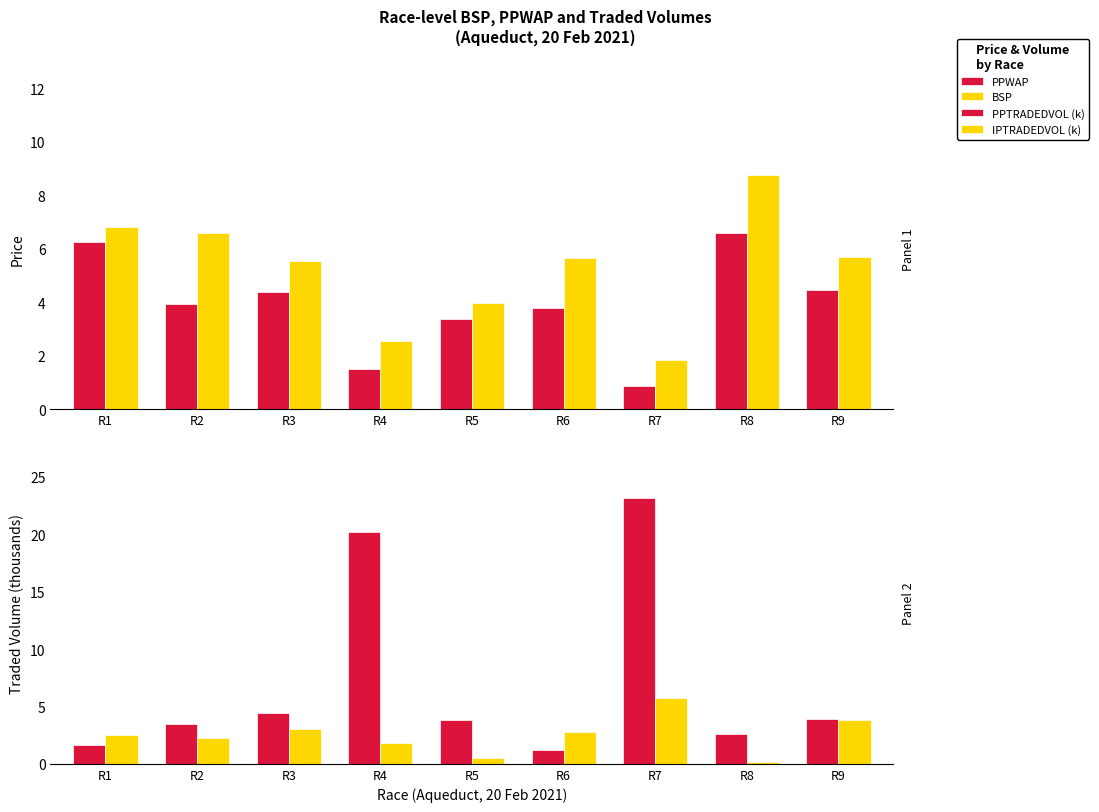

Which series has the widest spread of values?

PPTRADEDVOL (k)